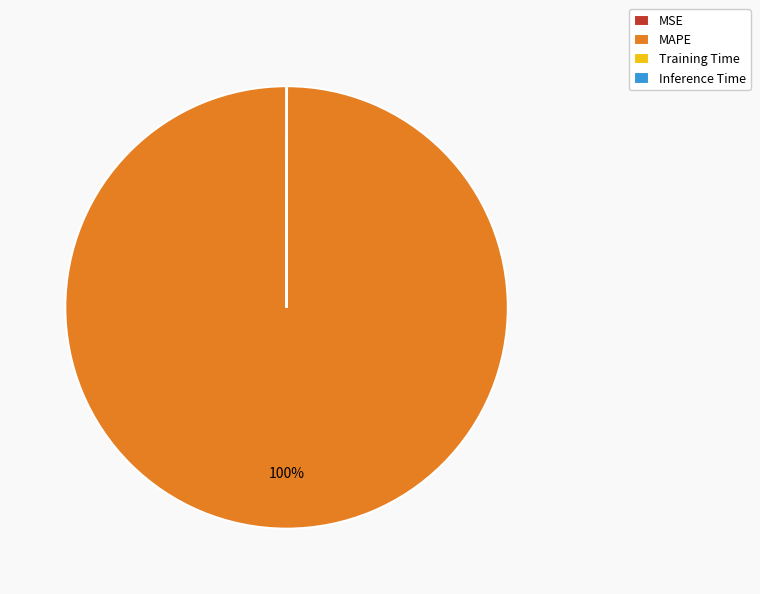

Which slice represents more than half of the pie?

MAPE